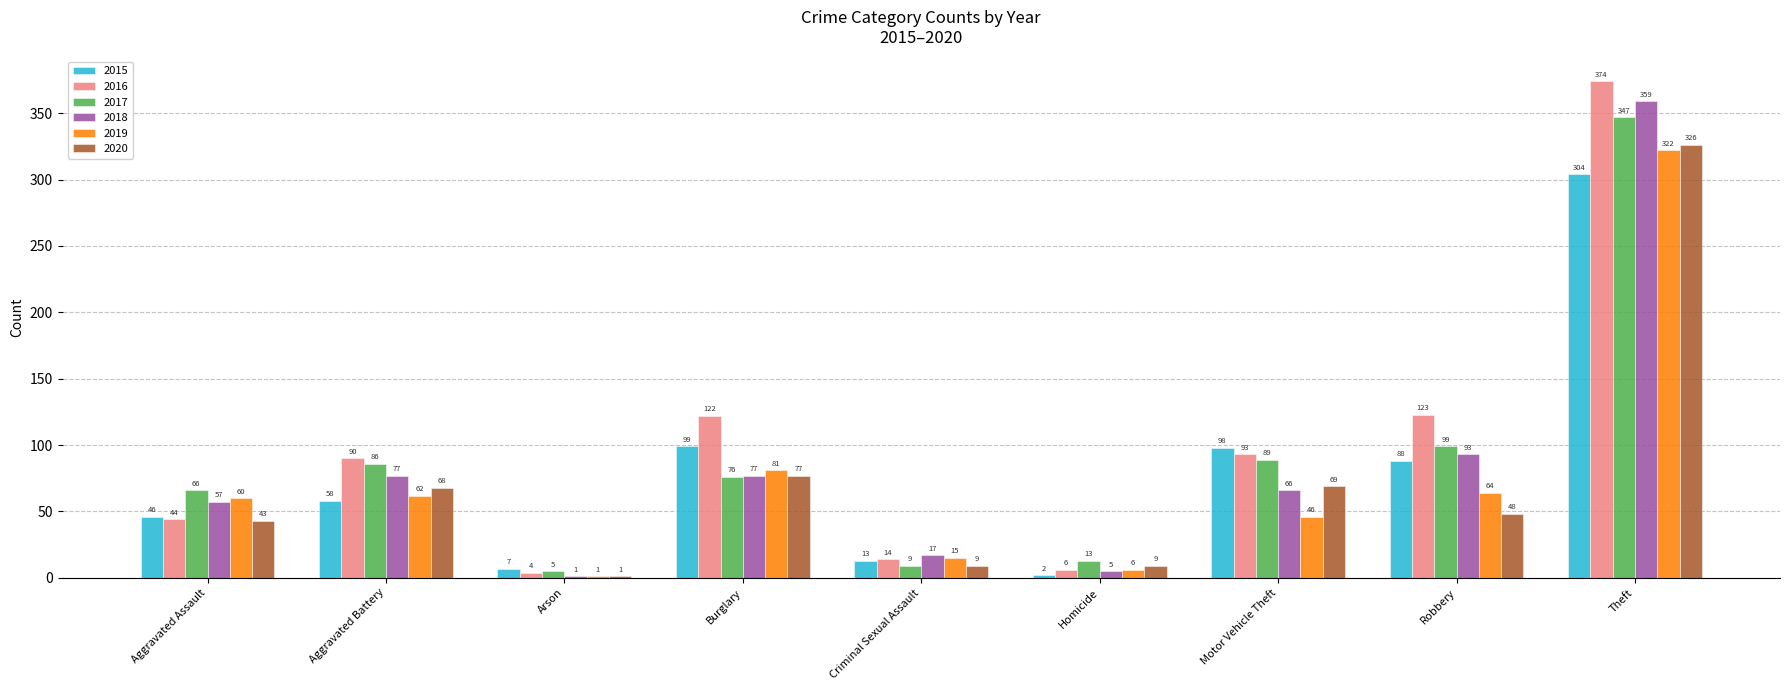

Reading left to right, transcribe all the data shown in this chart.

2015: Aggravated Assault=46	Aggravated Battery=58	Arson=7	Burglary=99	Criminal Sexual Assault=13	Homicide=2	Motor Vehicle Theft=98	Robbery=88	Theft=304
2016: Aggravated Assault=44	Aggravated Battery=90	Arson=4	Burglary=122	Criminal Sexual Assault=14	Homicide=6	Motor Vehicle Theft=93	Robbery=123	Theft=374
2017: Aggravated Assault=66	Aggravated Battery=86	Arson=5	Burglary=76	Criminal Sexual Assault=9	Homicide=13	Motor Vehicle Theft=89	Robbery=99	Theft=347
2018: Aggravated Assault=57	Aggravated Battery=77	Arson=1	Burglary=77	Criminal Sexual Assault=17	Homicide=5	Motor Vehicle Theft=66	Robbery=93	Theft=359
2019: Aggravated Assault=60	Aggravated Battery=62	Arson=1	Burglary=81	Criminal Sexual Assault=15	Homicide=6	Motor Vehicle Theft=46	Robbery=64	Theft=322
2020: Aggravated Assault=43	Aggravated Battery=68	Arson=1	Burglary=77	Criminal Sexual Assault=9	Homicide=9	Motor Vehicle Theft=69	Robbery=48	Theft=326